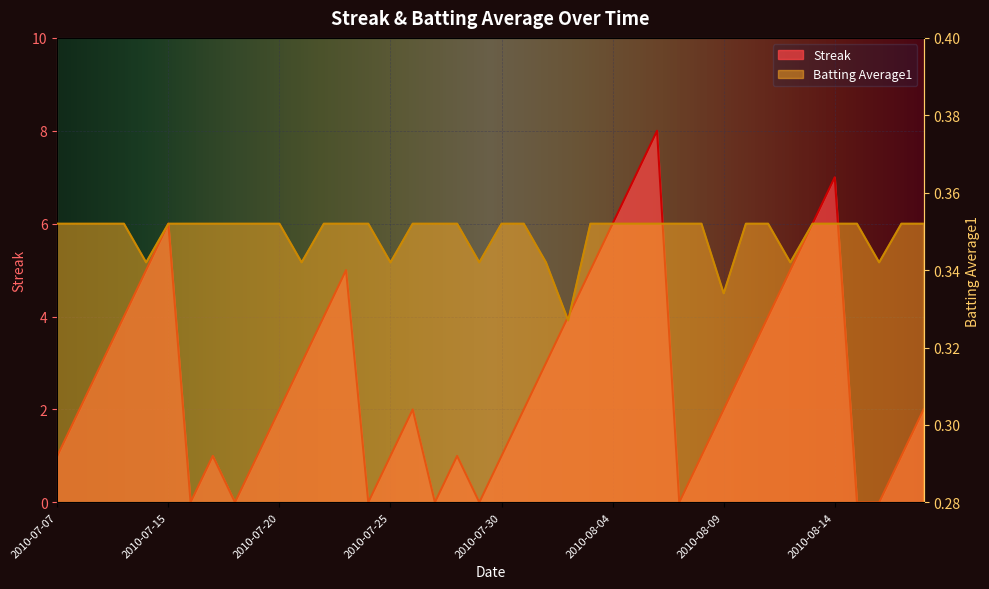

The value of Batting Average1 at 2010-08-02 is 0.5. True or false?

False